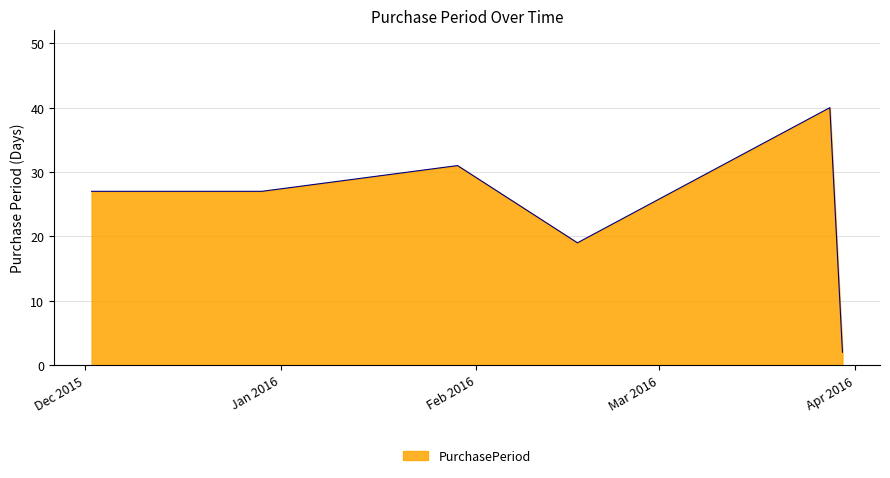

What is the sum of all values?

146